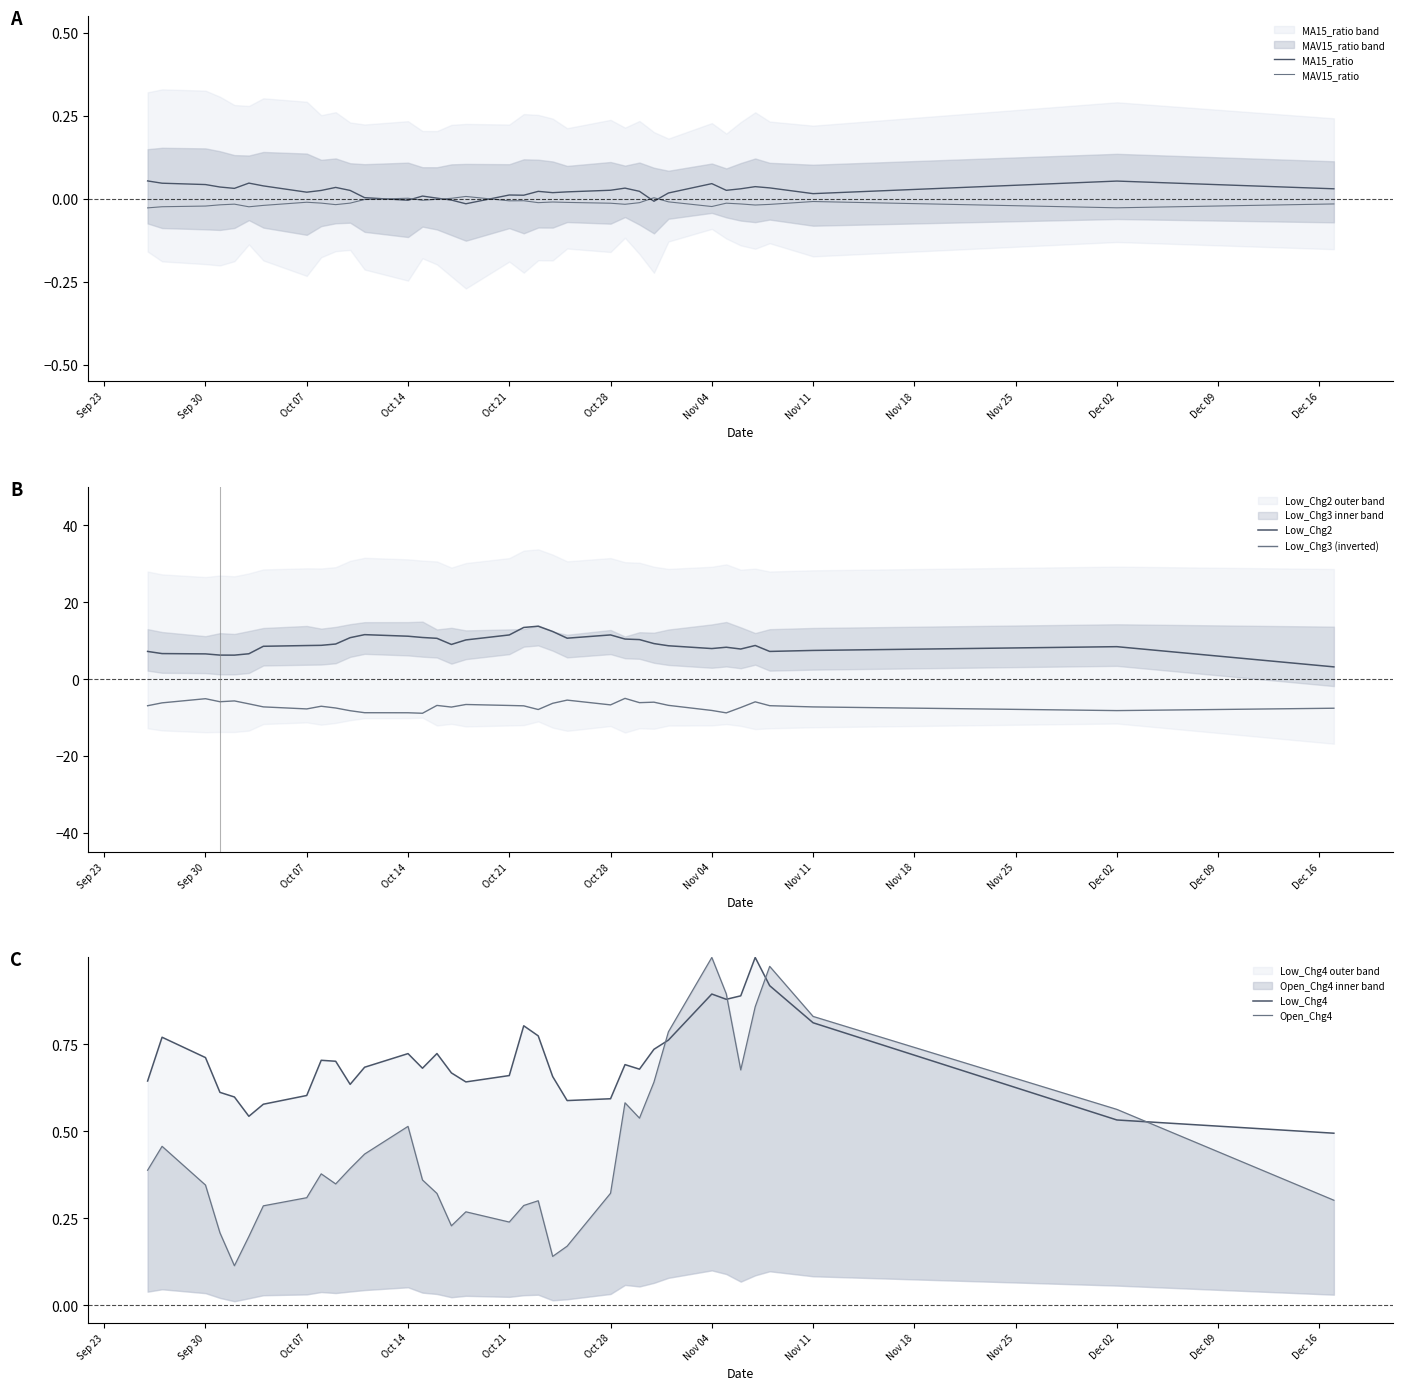

True or false: Low_Chg3 (inverted) and Low_Chg2 intersect in this chart.

False